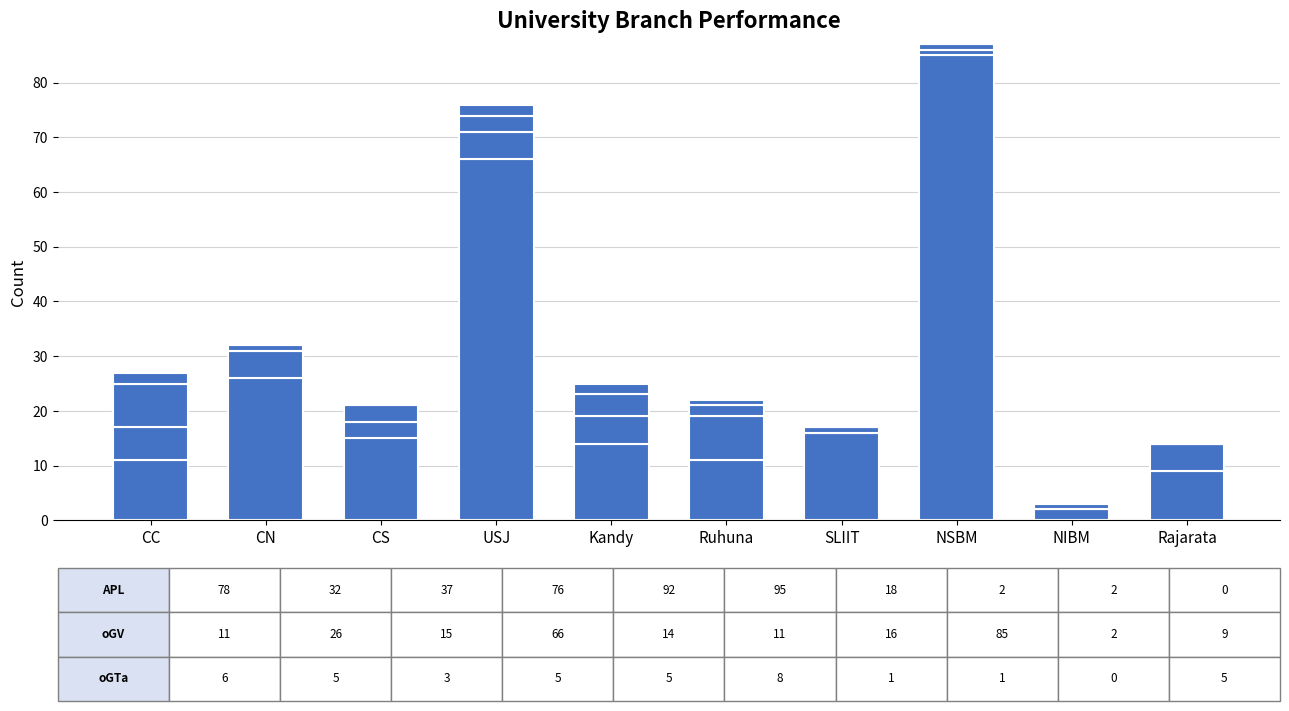

Are the bars horizontal?

No